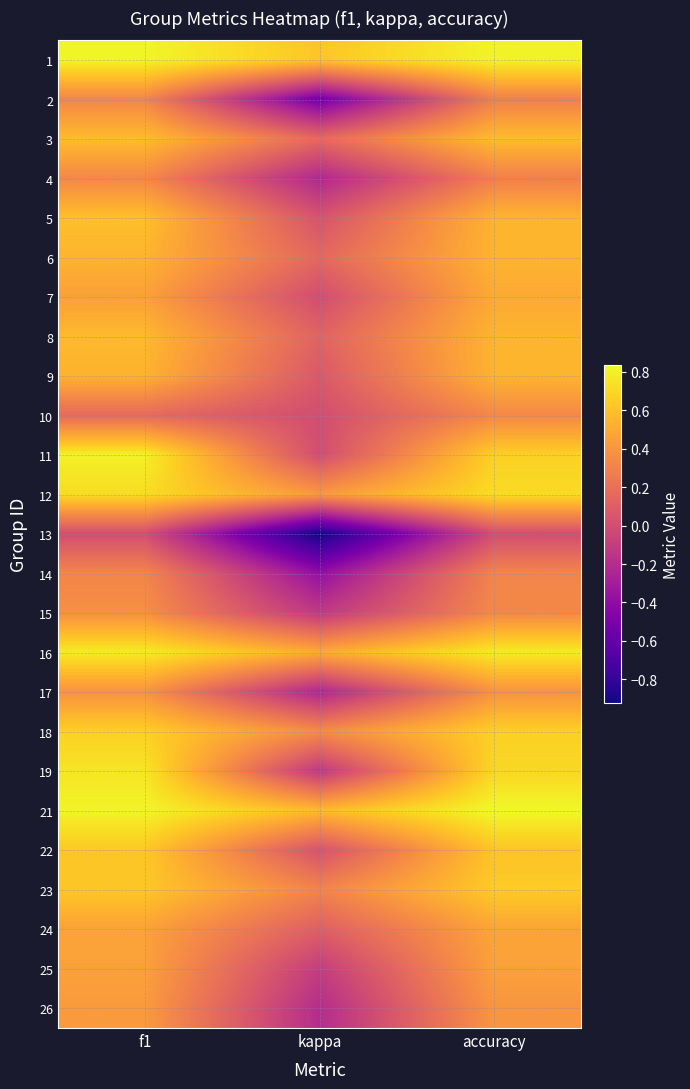

What is the total value across all series at kappa?

0.6